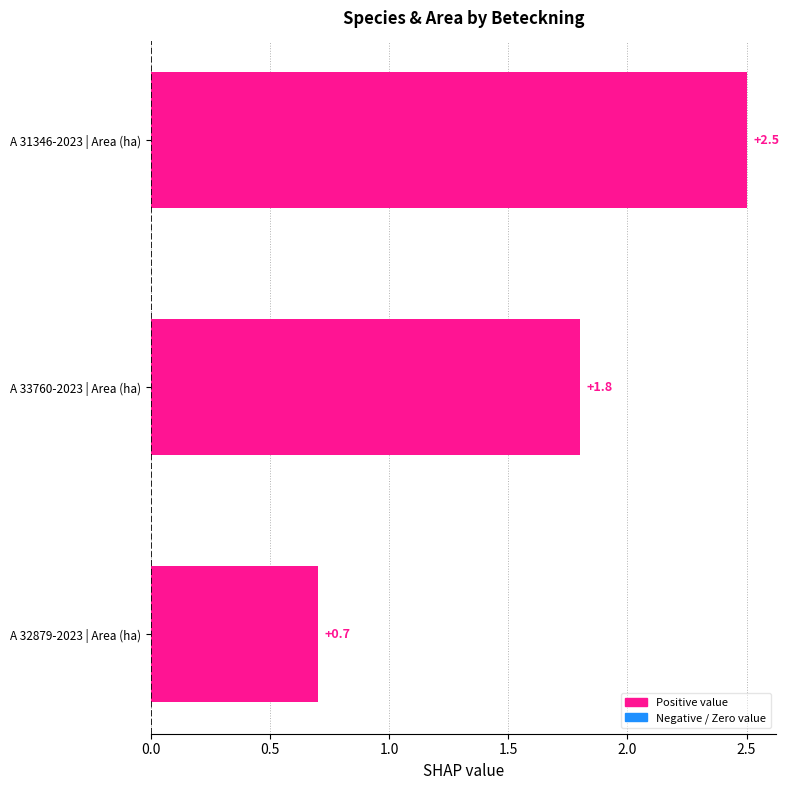

Reading bottom to top, transcribe all the data shown in this chart.

A 32879-2023 | Area (ha)=0.7	A 33760-2023 | Area (ha)=1.8	A 31346-2023 | Area (ha)=2.5